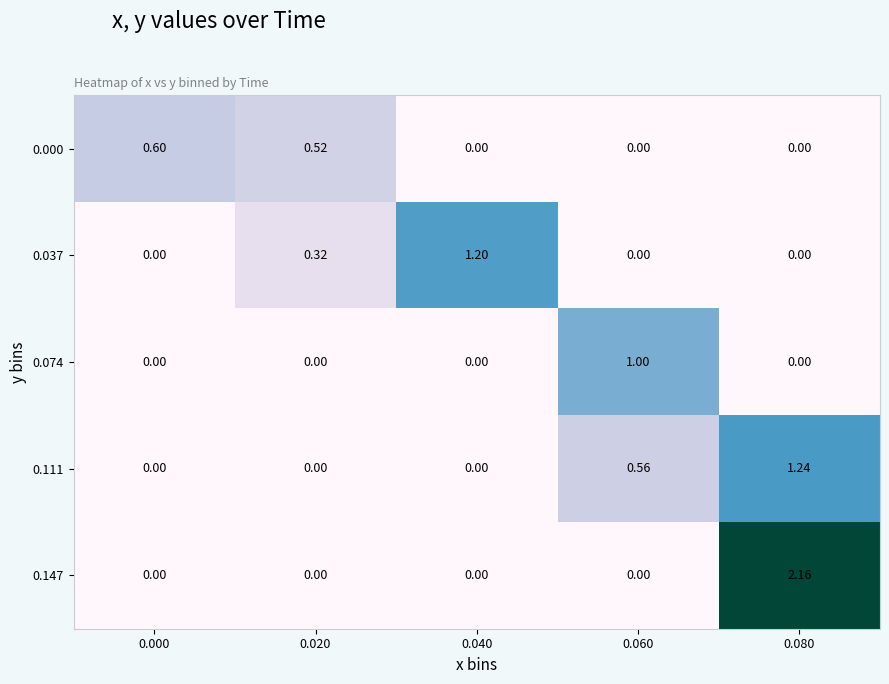

Is the value of 0.037 at 0.040 greater than the value of 0.111 at 0.060?

Yes